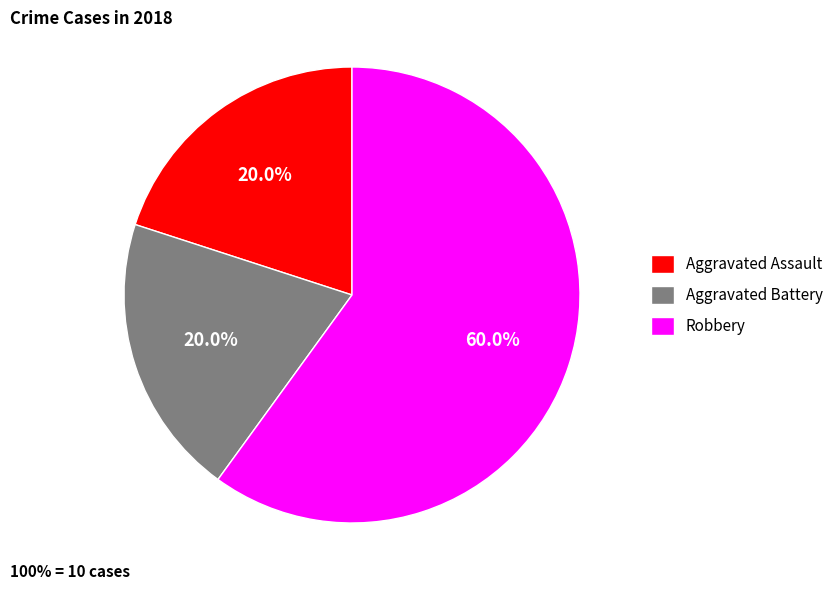

Does any single category account for the majority?

Yes